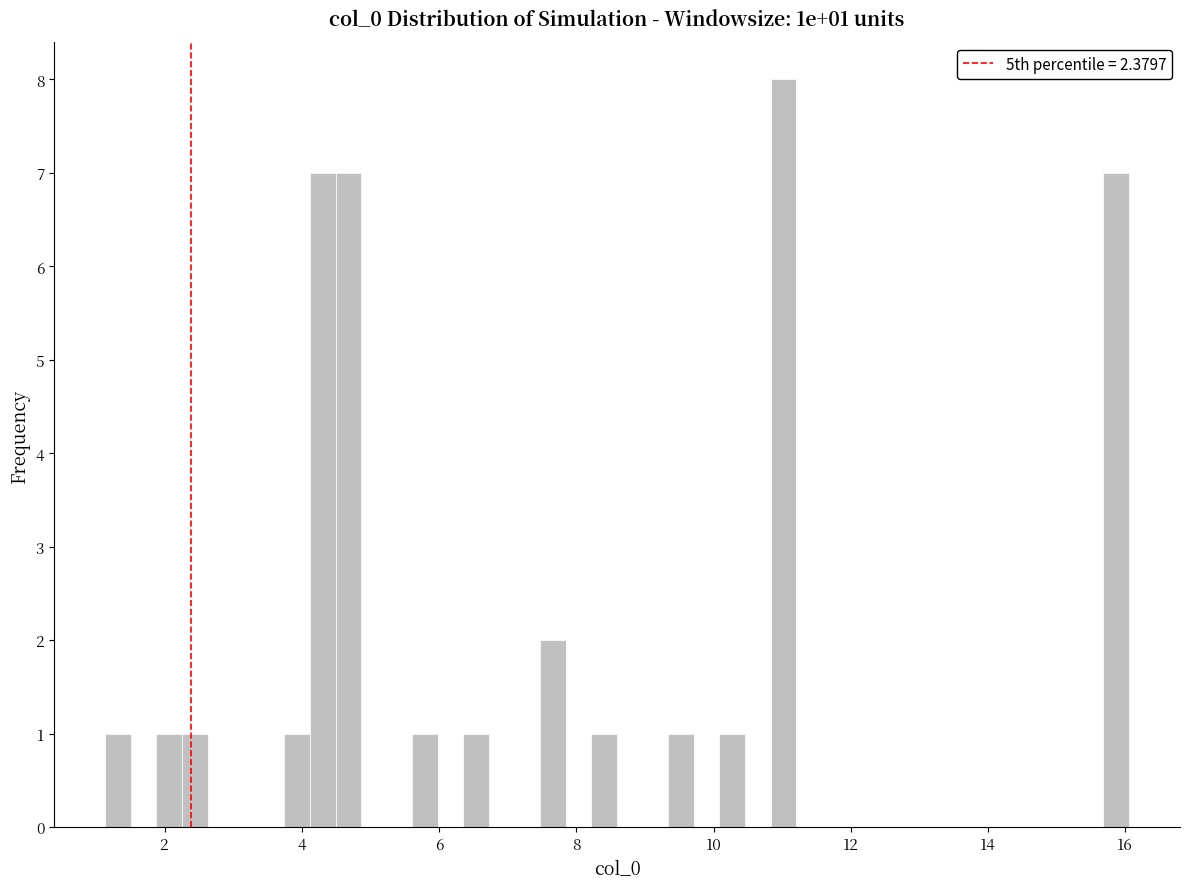

Read against the x-axis, roughly where is the centre of the tallest bar?

11.0